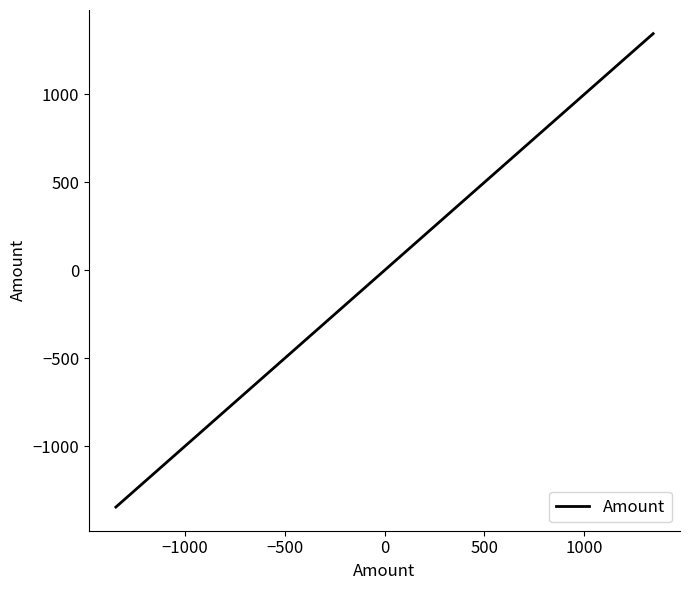

How many lines are shown in the chart?

1